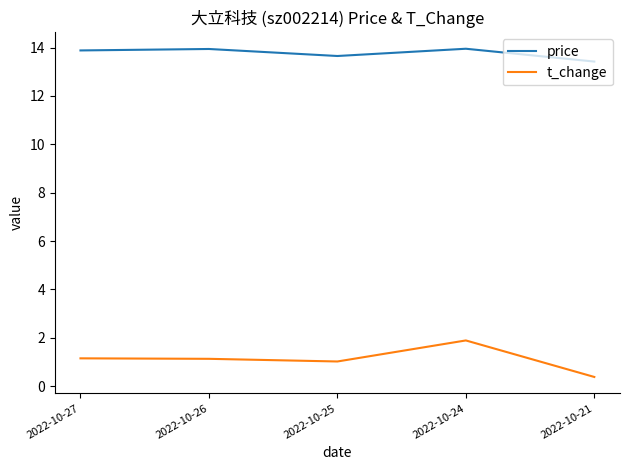

List the series in order of their overall mean, highest first.

price, t_change